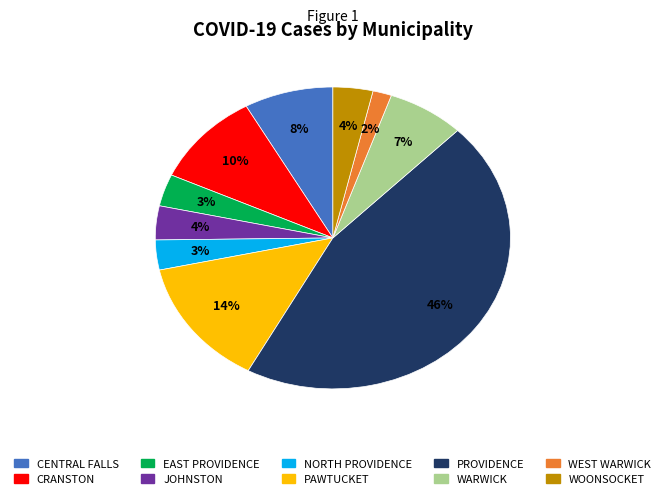

Count the number of slices in the pie.

10